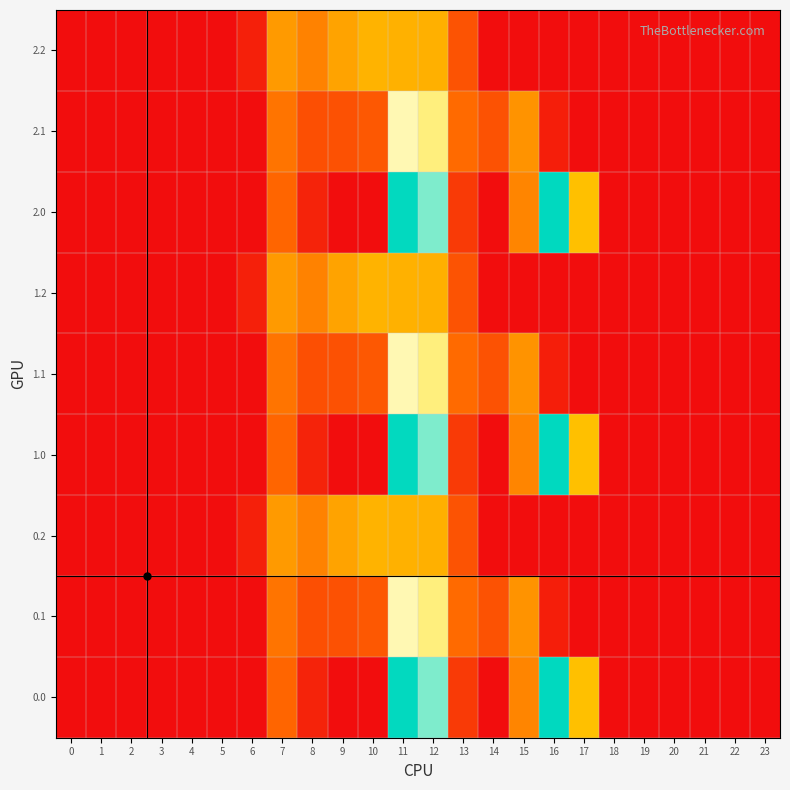

Reading left to right, what are all the values shown in this chart?

0.0: 0=0.0	1=0.0	2=0.0	3=0.0	4=0.0	5=0.0	6=0.0	7=134.3	8=35.0	9=0.0	10=0.0	11=544.3	12=477.2	13=70.2	14=0.3	15=172.8	16=545.4	17=243.5	18=0.0	19=0.0	20=0.0	21=0.0	22=0.0	23=0.0
0.1: 0=0.0	1=0.0	2=0.0	3=0.0	4=0.0	5=0.0	6=0.0	7=153.2	8=102.3	9=104.8	10=114.0	11=384.7	12=350.8	13=141.2	14=105.5	15=190.4	16=26.8	17=0.0	18=0.0	19=0.0	20=0.0	21=0.0	22=0.0	23=0.0
0.2: 0=0.0	1=0.0	2=0.0	3=0.0	4=0.0	5=0.0	6=29.3	7=199.0	8=169.5	9=209.6	10=228.0	11=225.2	12=224.3	13=107.8	14=0.0	15=0.0	16=0.0	17=0.0	18=0.0	19=0.0	20=0.0	21=0.0	22=0.0	23=0.0
1.0: 0=0.0	1=0.0	2=0.0	3=0.0	4=0.0	5=0.0	6=0.0	7=134.3	8=35.0	9=0.0	10=0.0	11=544.3	12=477.2	13=70.2	14=0.3	15=172.8	16=545.4	17=243.5	18=0.0	19=0.0	20=0.0	21=0.0	22=0.0	23=0.0
1.1: 0=0.0	1=0.0	2=0.0	3=0.0	4=0.0	5=0.0	6=0.0	7=153.2	8=102.3	9=104.8	10=114.0	11=384.7	12=350.8	13=141.2	14=105.5	15=190.4	16=26.8	17=0.0	18=0.0	19=0.0	20=0.0	21=0.0	22=0.0	23=0.0
1.2: 0=0.0	1=0.0	2=0.0	3=0.0	4=0.0	5=0.0	6=29.3	7=199.0	8=169.5	9=209.6	10=228.0	11=225.2	12=224.3	13=107.8	14=0.0	15=0.0	16=0.0	17=0.0	18=0.0	19=0.0	20=0.0	21=0.0	22=0.0	23=0.0
2.0: 0=0.0	1=0.0	2=0.0	3=0.0	4=0.0	5=0.0	6=0.0	7=134.3	8=35.0	9=0.0	10=0.0	11=544.3	12=477.2	13=70.2	14=0.3	15=172.8	16=545.4	17=243.5	18=0.0	19=0.0	20=0.0	21=0.0	22=0.0	23=0.0
2.1: 0=0.0	1=0.0	2=0.0	3=0.0	4=0.0	5=0.0	6=0.0	7=153.2	8=102.3	9=104.8	10=114.0	11=384.7	12=350.8	13=141.2	14=105.5	15=190.4	16=26.8	17=0.0	18=0.0	19=0.0	20=0.0	21=0.0	22=0.0	23=0.0
2.2: 0=0.0	1=0.0	2=0.0	3=0.0	4=0.0	5=0.0	6=29.3	7=199.0	8=169.5	9=209.6	10=228.0	11=225.2	12=224.3	13=107.8	14=0.0	15=0.0	16=0.0	17=0.0	18=0.0	19=0.0	20=0.0	21=0.0	22=0.0	23=0.0